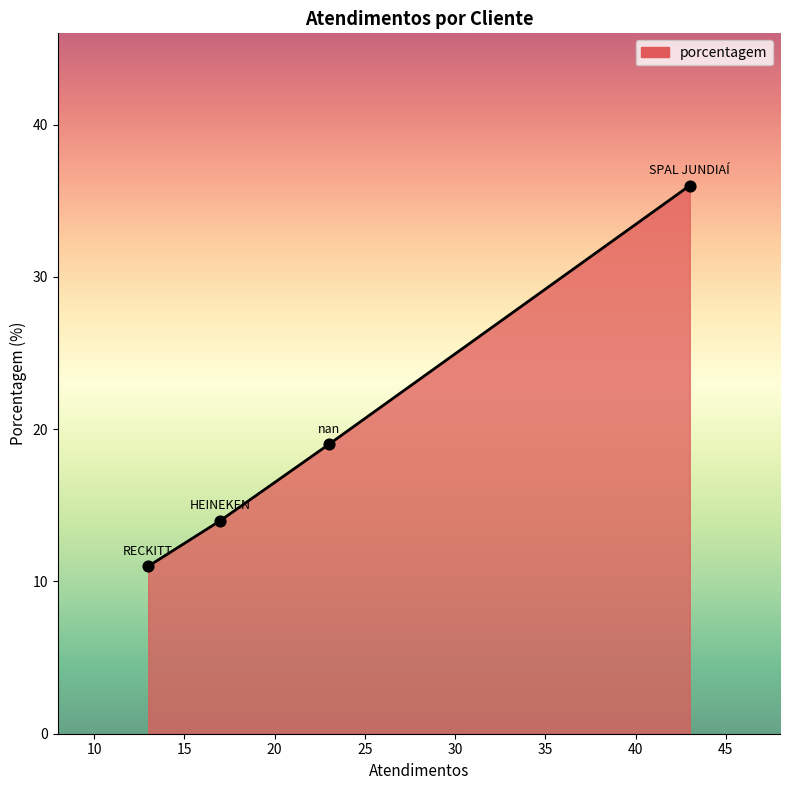

What is the smallest value displayed?

11